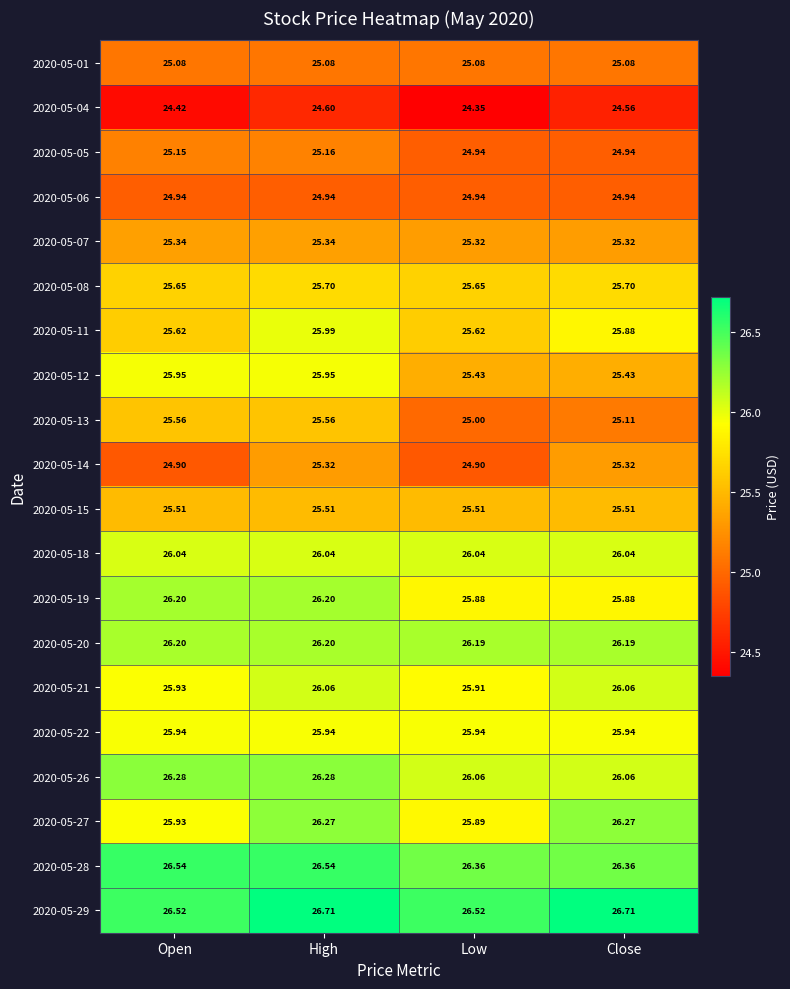

Which category has the lowest value across all series?

Low